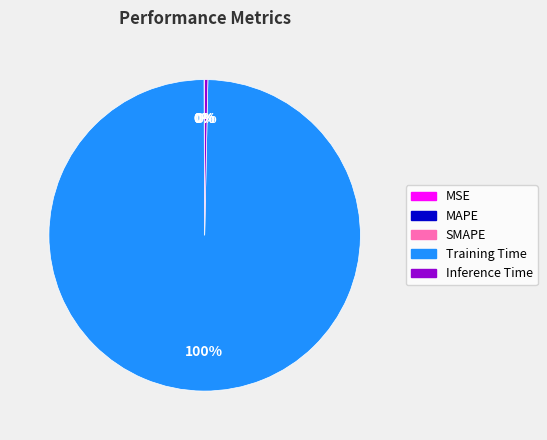

Which slice is the largest?

Training Time